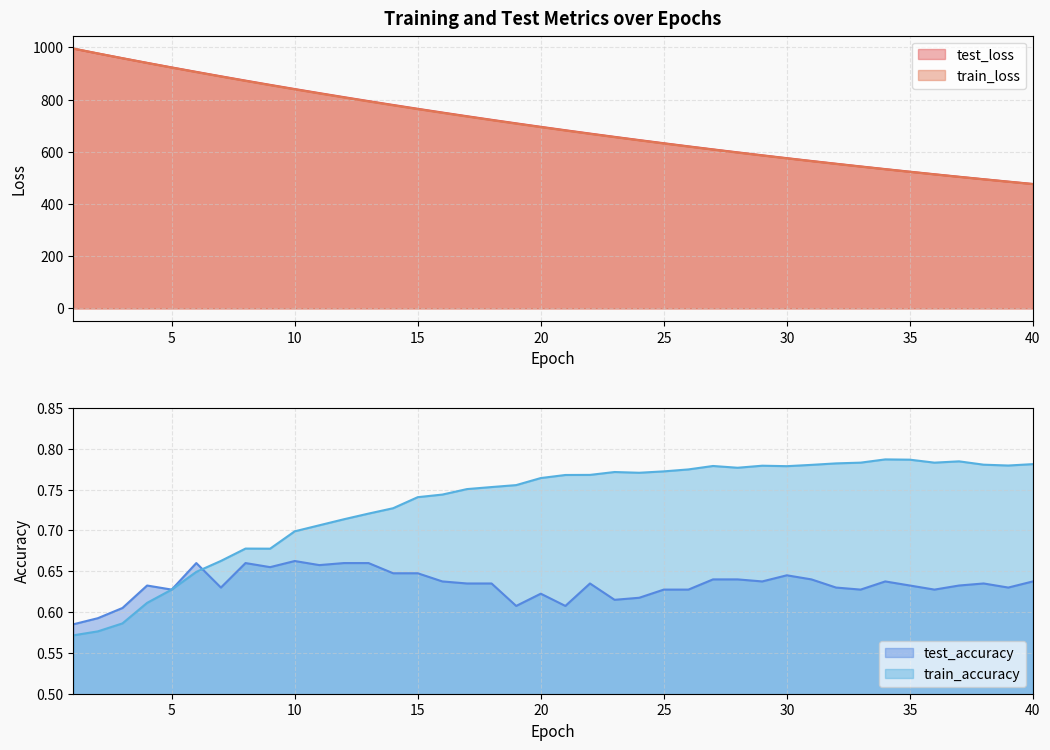

List the labels in order of train_loss value, smallest first.

40, 39, 38, 37, 36, 35, 34, 33, 32, 31, 30, 29, 28, 27, 26, 25, 24, 23, 22, 21, 20, 19, 18, 17, 16, 15, 14, 13, 12, 11, 10, 9, 8, 7, 6, 5, 4, 3, 2, 1